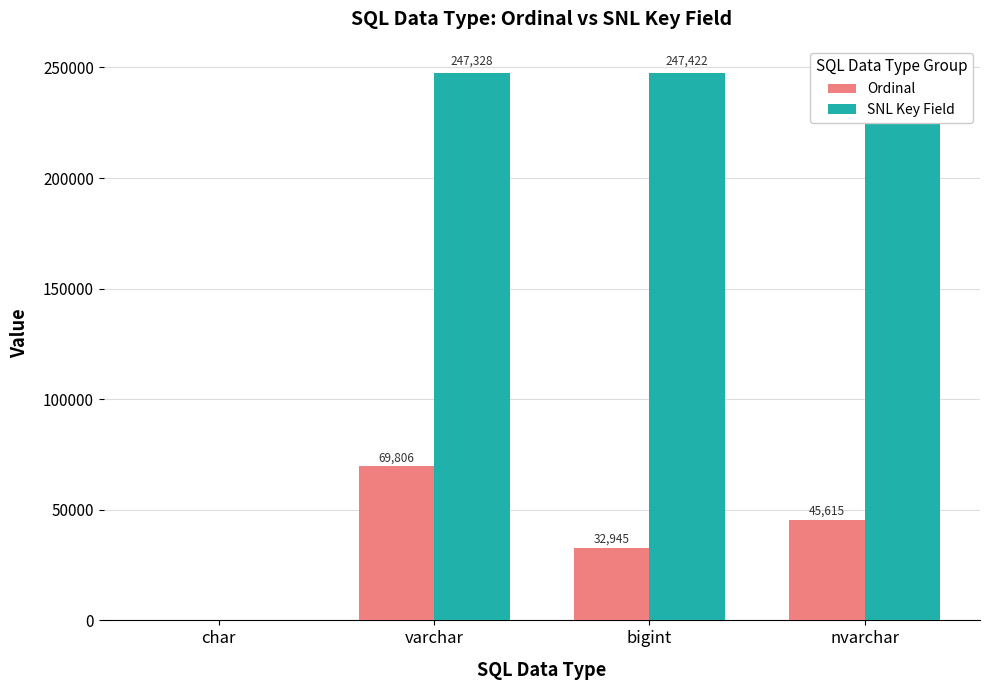

Is the value of Ordinal at char greater than the value of SNL Key Field at varchar?

No